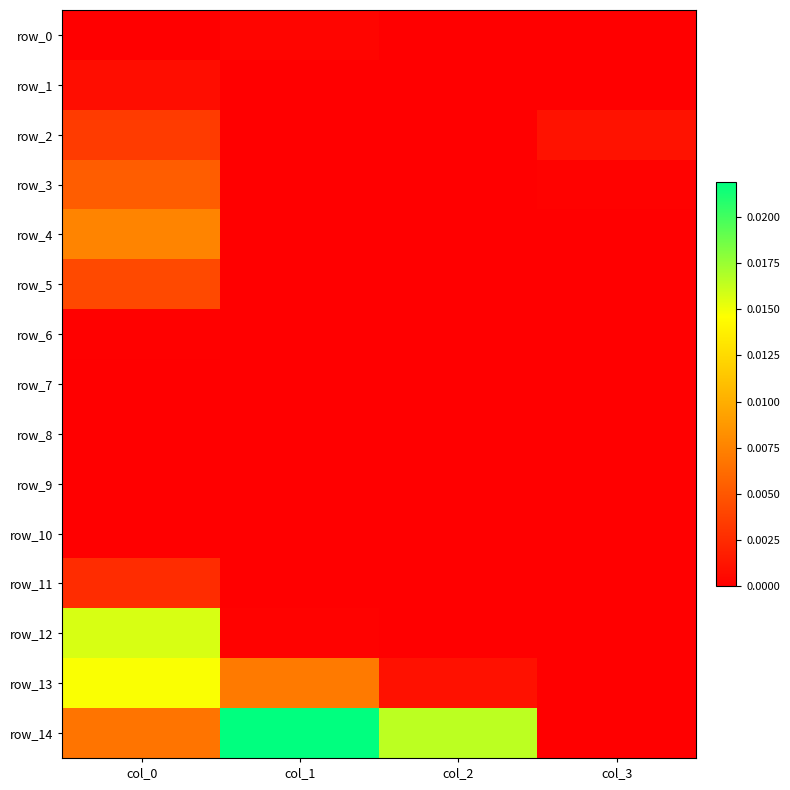

How many series are shown in this chart?

15